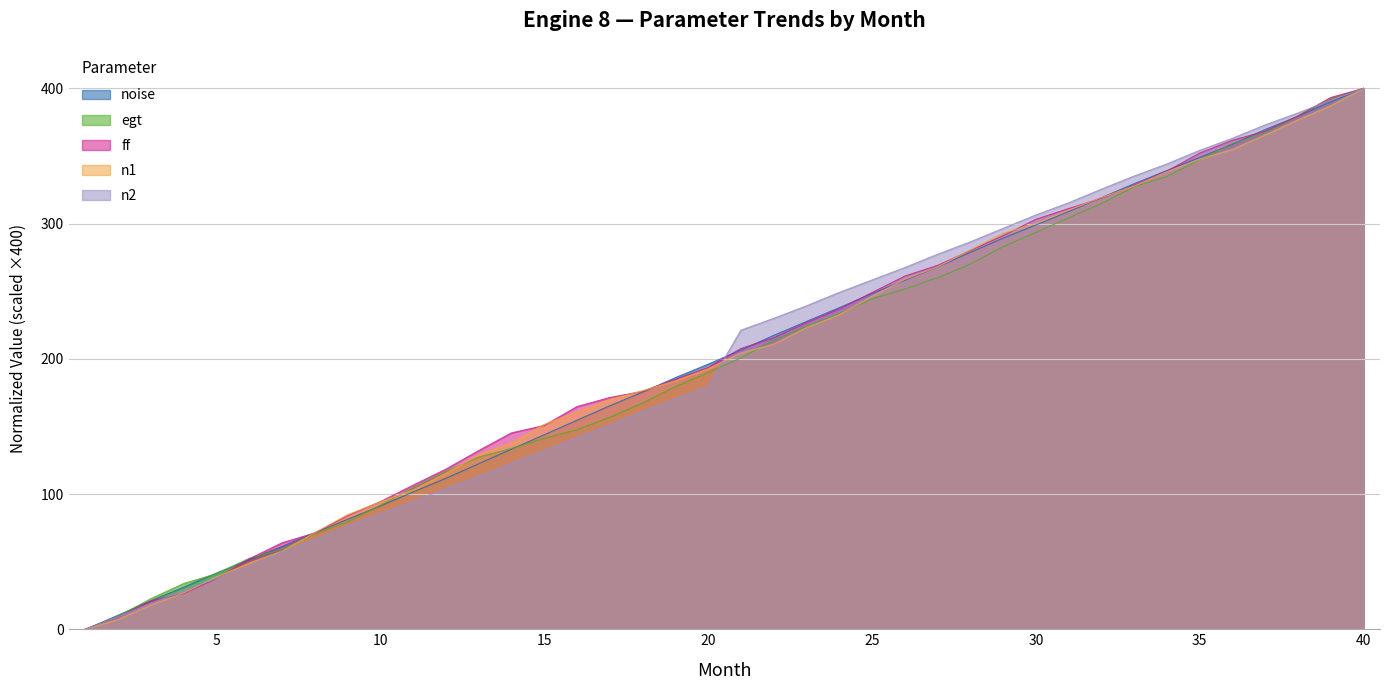

Reading left to right, extract all data points from this chart.

noise: 1=0.0	2=10.4	3=21.0	4=31.1	5=41.6	6=51.4	7=61.3	8=71.3	9=81.4	10=91.1	11=101.5	12=111.6	13=122.4	14=133.2	15=143.8	16=154.6	17=165.3	18=175.4	19=186.1	20=196.0	21=206.5	22=217.3	23=227.6	24=237.8	25=248.3	26=258.1	27=267.9	28=278.7	29=289.2	30=299.0	31=308.9	32=319.2	33=329.5	34=339.3	35=349.0	36=358.8	37=369.7	38=379.4	39=390.1	40=400.0
egt: 1=0.0	2=9.7	3=22.6	4=33.8	5=41.1	6=52.5	7=59.1	8=70.5	9=79.5	10=91.8	11=104.7	12=116.8	13=127.3	14=133.7	15=141.2	16=147.5	17=156.8	18=167.3	19=179.4	20=189.9	21=200.7	22=213.8	23=224.1	24=233.4	25=244.3	26=251.6	27=259.9	28=270.0	29=283.0	30=293.5	31=304.3	32=314.8	33=327.3	34=334.8	35=347.3	36=359.4	37=367.1	38=379.6	39=392.5	40=400.0
ff: 1=0.0	2=9.1	3=21.0	4=26.5	5=37.4	6=52.1	7=63.9	8=71.2	9=84.0	10=94.4	11=106.5	12=118.4	13=132.1	14=145.2	15=150.7	16=164.7	17=171.4	18=176.0	19=184.8	20=193.6	21=207.6	22=215.5	23=226.8	24=236.8	25=249.0	26=261.2	27=269.1	28=280.1	29=291.0	30=303.2	31=311.1	32=318.7	33=328.5	34=338.8	35=352.2	36=361.6	37=368.3	38=379.6	39=393.3	40=400.0
n1: 1=0.0	2=7.2	3=17.9	4=26.9	5=38.6	6=48.9	7=57.8	8=71.4	9=84.7	10=94.1	11=103.0	12=115.4	13=129.1	14=137.9	15=151.5	16=160.7	17=169.9	18=176.4	19=183.7	20=192.7	21=204.2	22=210.8	23=223.0	24=232.6	25=246.2	26=258.8	27=268.0	28=280.6	29=292.8	30=300.1	31=310.0	32=319.2	33=327.8	34=338.3	35=347.6	36=354.8	37=365.6	38=376.6	39=387.2	40=400.0
n2: 1=0.0	2=9.3	3=19.3	4=28.4	5=37.7	6=47.2	7=57.3	8=66.5	9=76.5	10=85.4	11=94.7	12=104.0	13=113.1	14=122.7	15=132.2	16=141.7	17=151.1	18=161.1	19=170.4	20=179.6	21=221.2	22=229.9	23=239.2	24=249.1	25=258.3	26=267.5	27=277.3	28=286.5	29=296.5	30=306.4	31=315.4	32=325.5	33=335.2	34=344.1	35=354.2	36=363.1	37=373.0	38=381.9	39=391.2	40=400.0